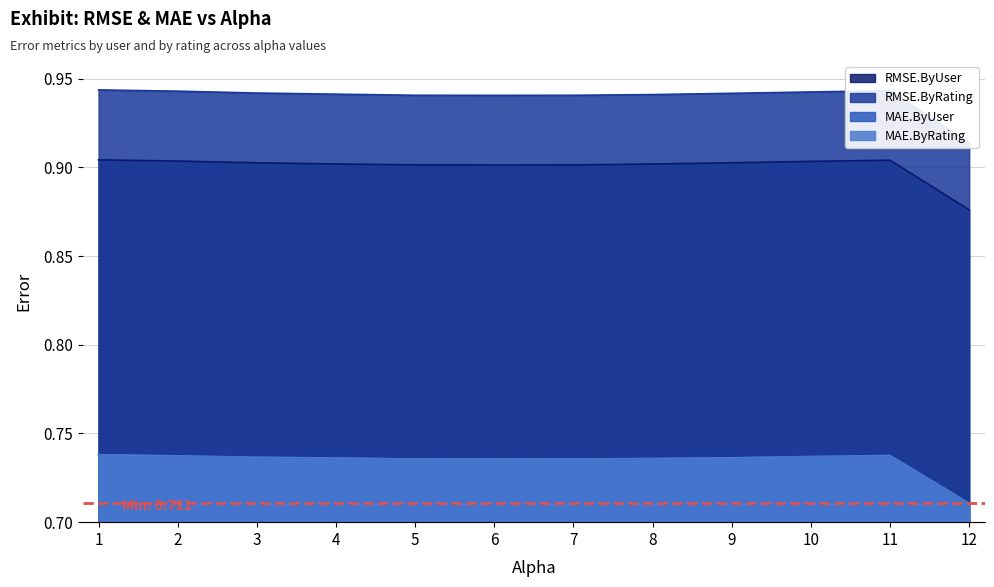

True or false: RMSE.ByUser and MAE.ByRating cross at least once.

False